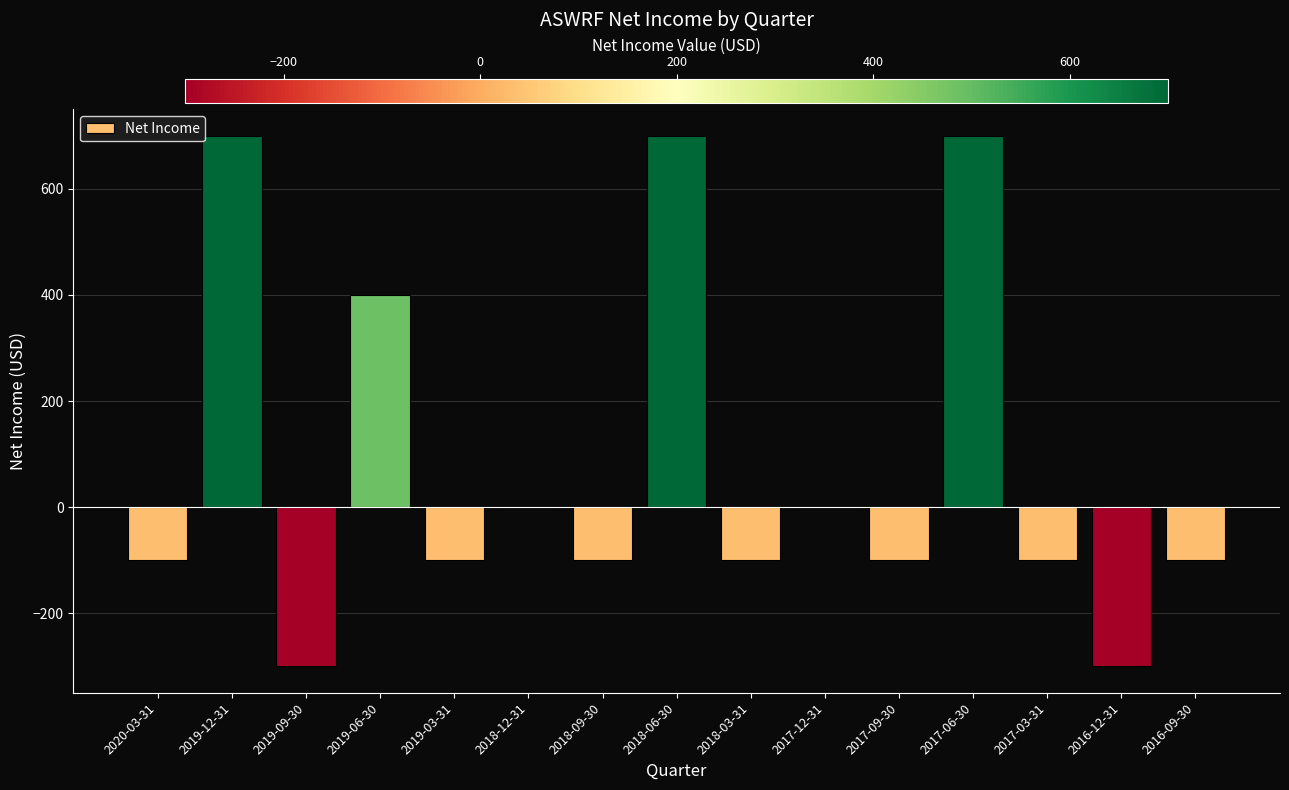

Reading left to right, list all the values displayed in this chart.

2020-03-31=-100	2019-12-31=700	2019-09-30=-300	2019-06-30=400	2019-03-31=-100	2018-12-31=0	2018-09-30=-100	2018-06-30=700	2018-03-31=-100	2017-12-31=0	2017-09-30=-100	2017-06-30=700	2017-03-31=-100	2016-12-31=-300	2016-09-30=-100